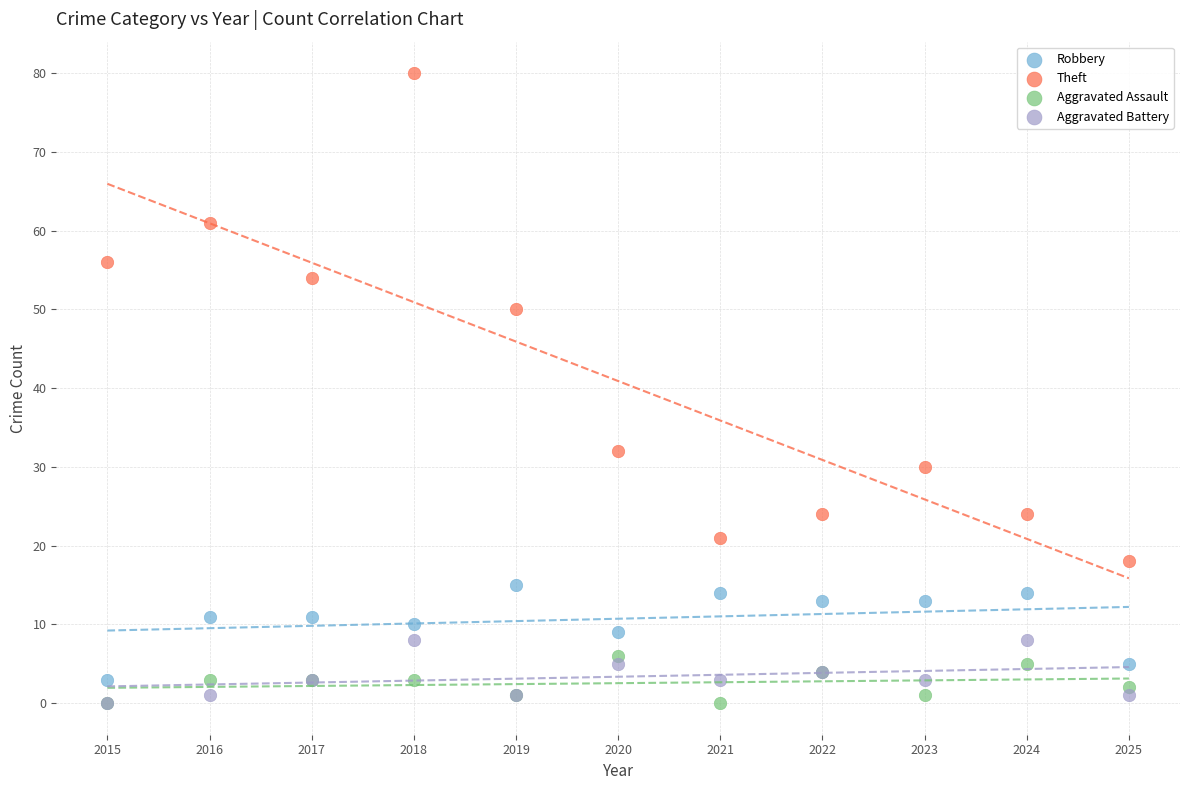

Which series contains the highest Y value?

Theft